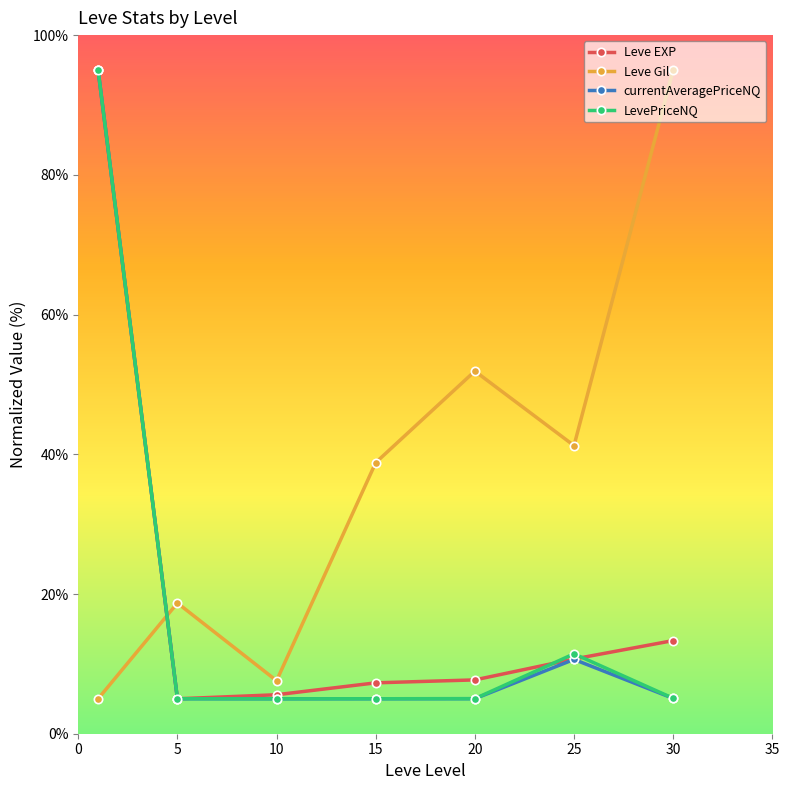

What is the value of the currentAveragePriceNQ point at the 1st from the left?

95.0